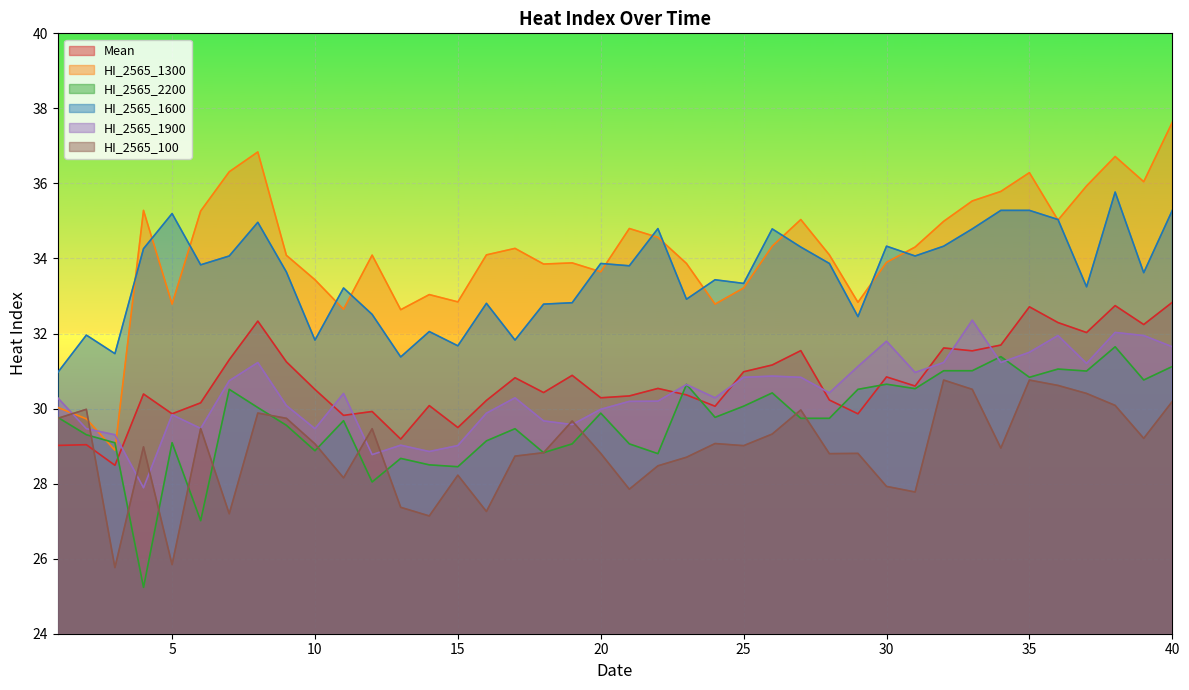

The value of HI_2565_1300 at 9 is 54.8. True or false?

False